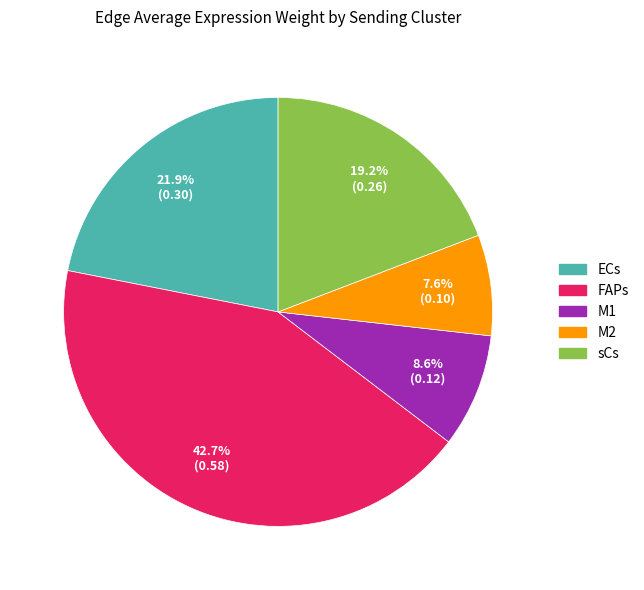

To the nearest percent, what is the difference between the largest and smallest slice percentages?

35%